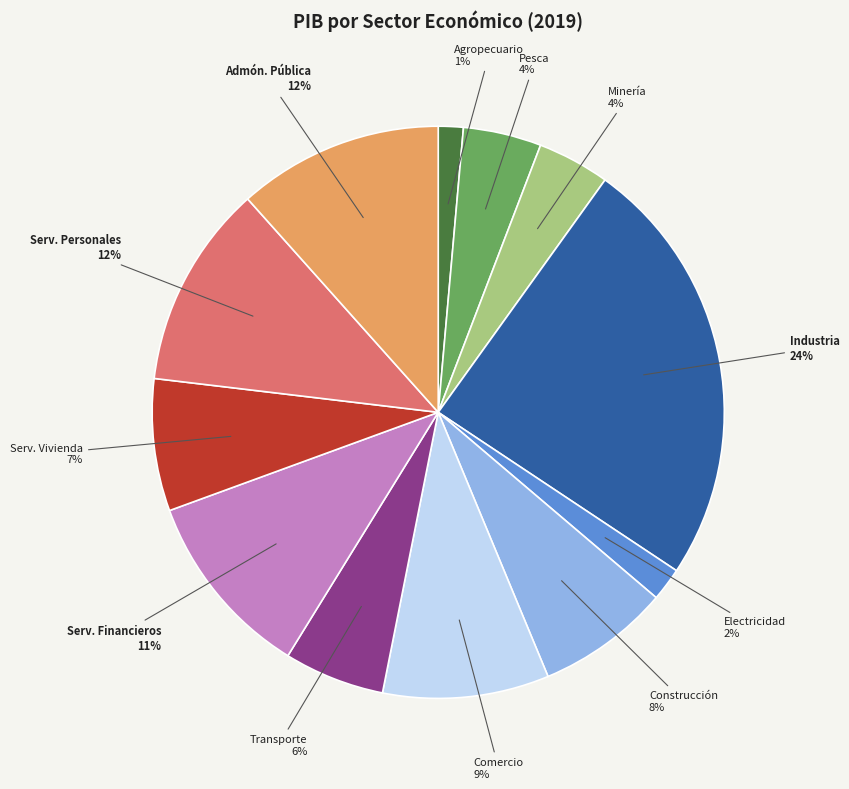

Is the sum of Admón. Pública and Electricidad greater than half?

No